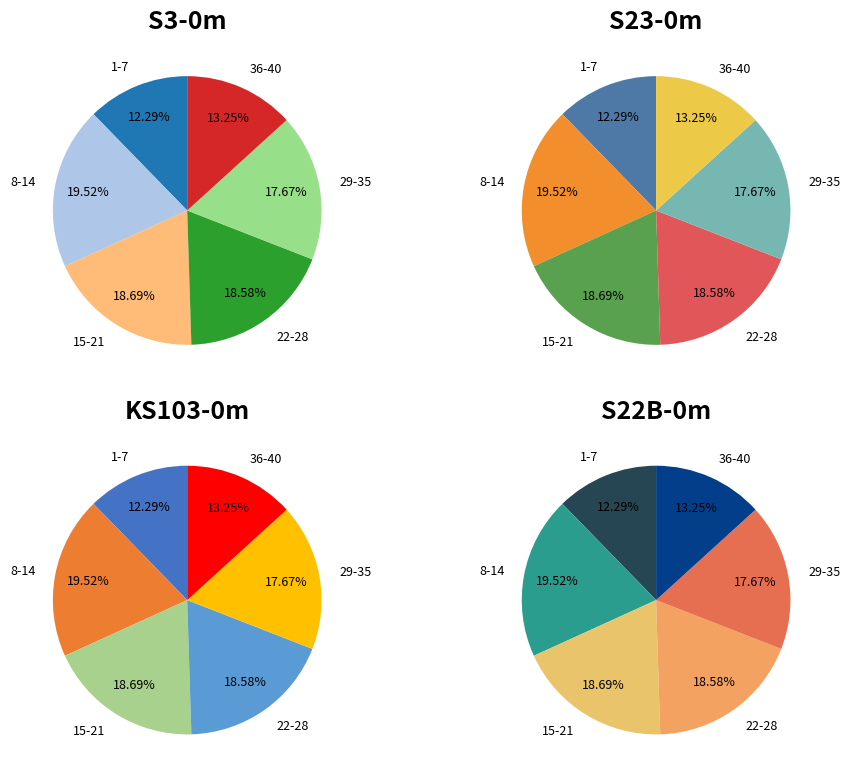

Is it true that 2 is 10% of the pie?

False